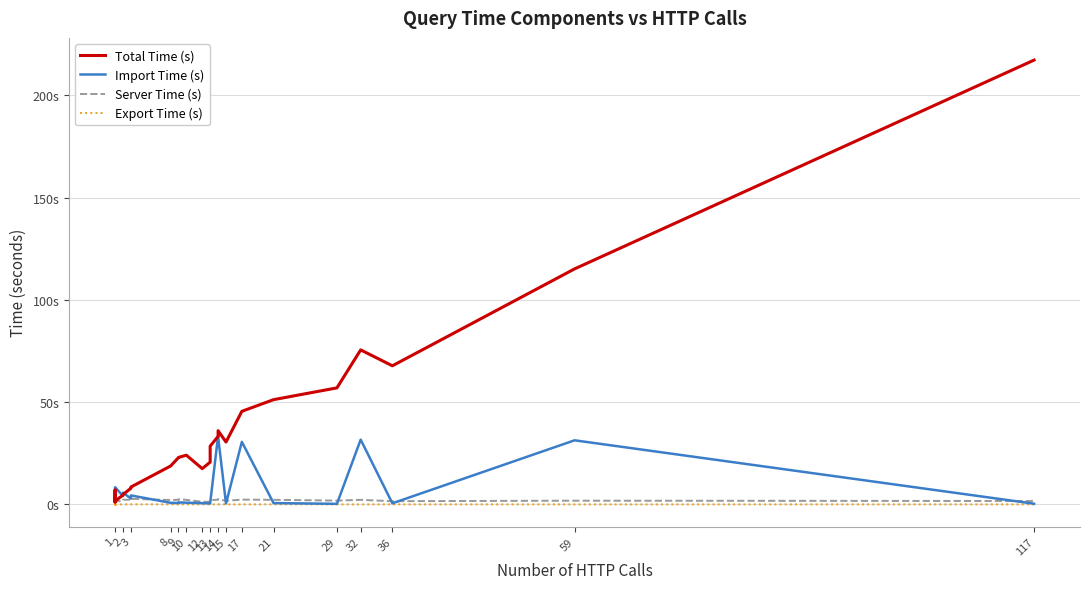

What are all the series names shown in the legend?

Total Time (s), Import Time (s), Server Time (s), Export Time (s)